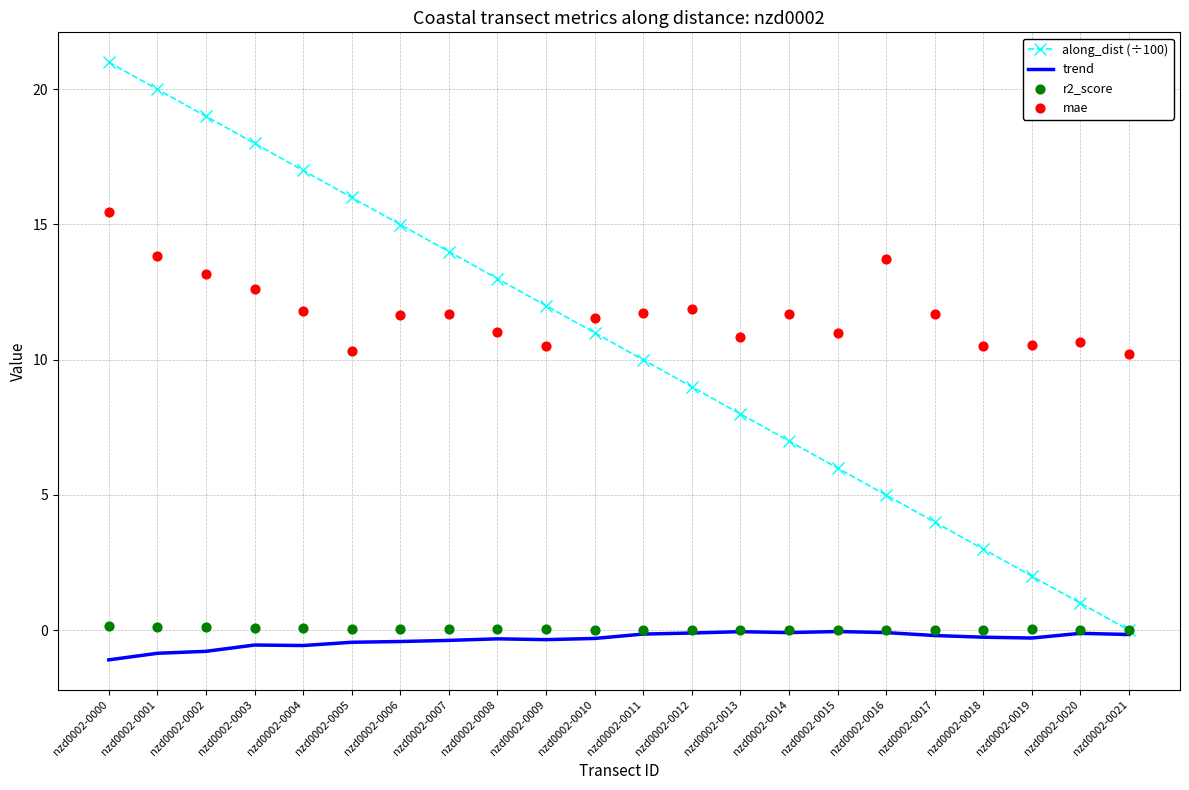

Which series has the widest spread of Y values?

along_dist (÷100)